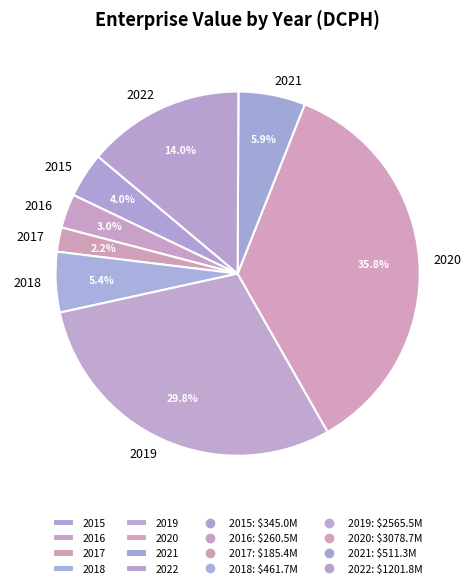

Is 2020 the majority of the pie?

No